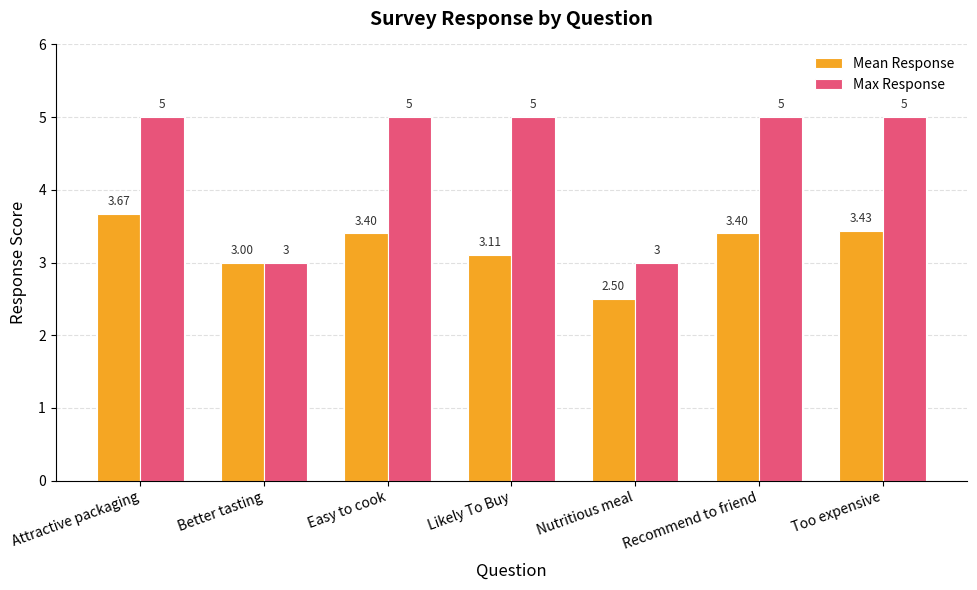

Which series has the widest spread of values?

Max Response